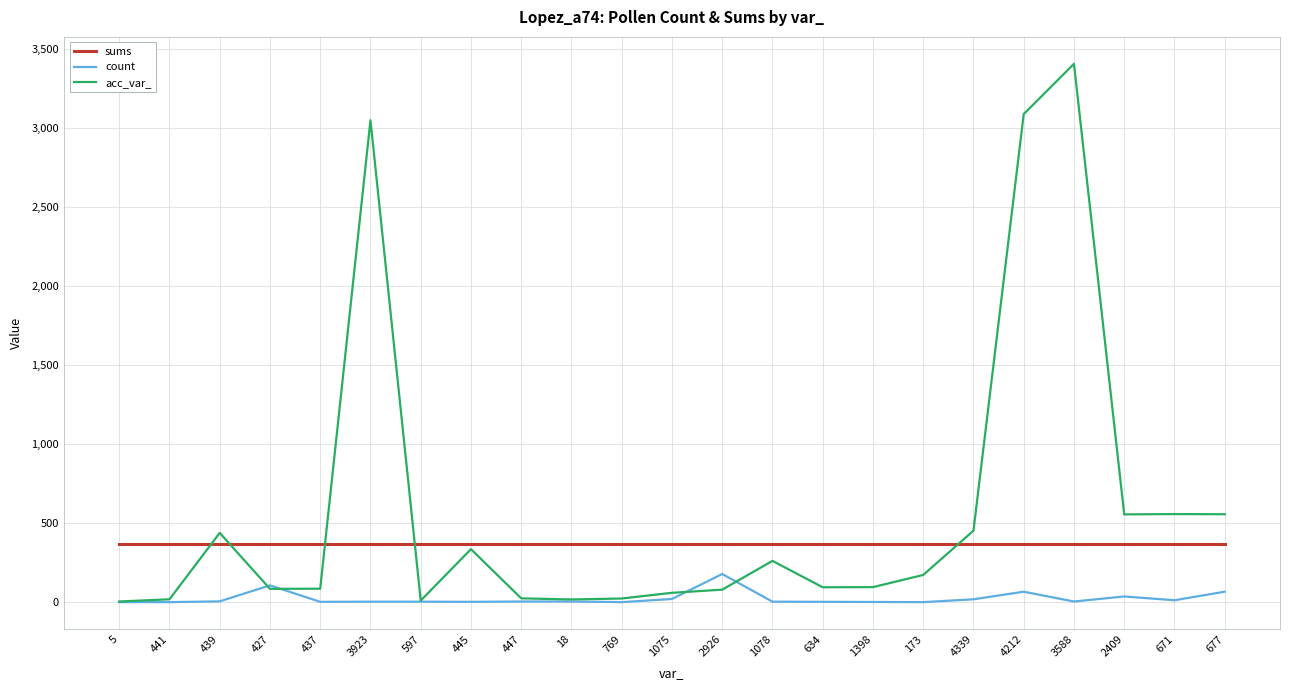

What is the average value of the acc_var_ series?

586